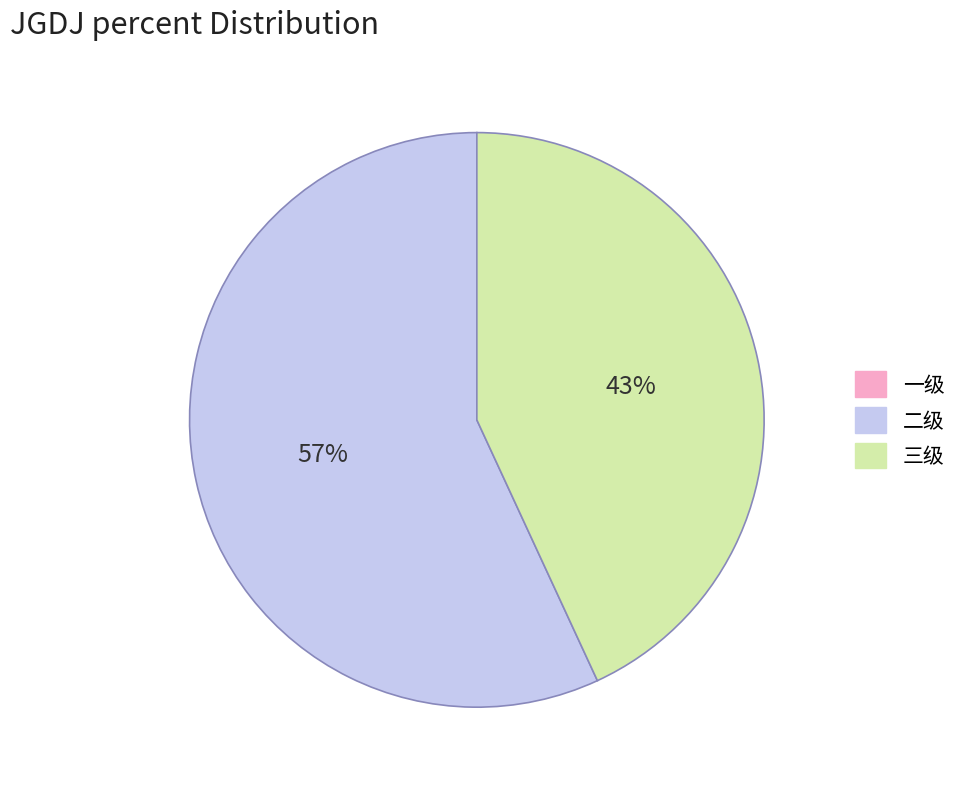

How many slices are in this pie chart?

2